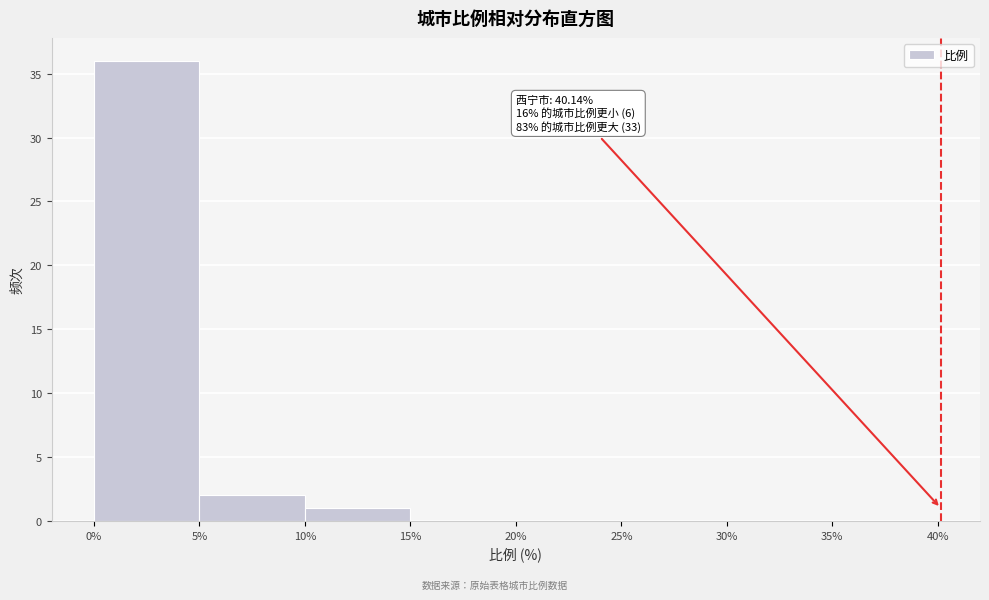

Which range on the x-axis has the tallest bar?

0% to 5%